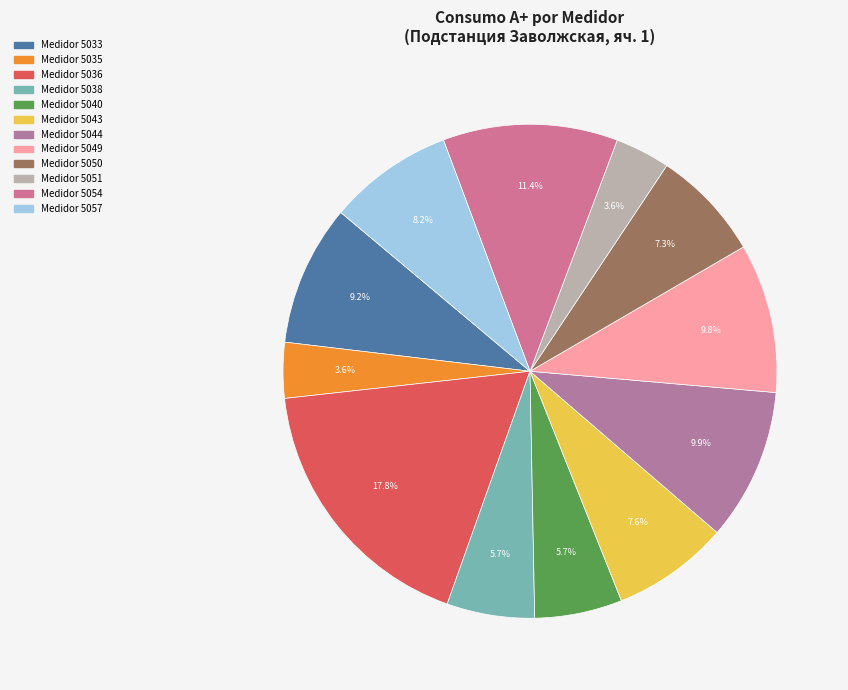

How many slices are in this pie chart?

12